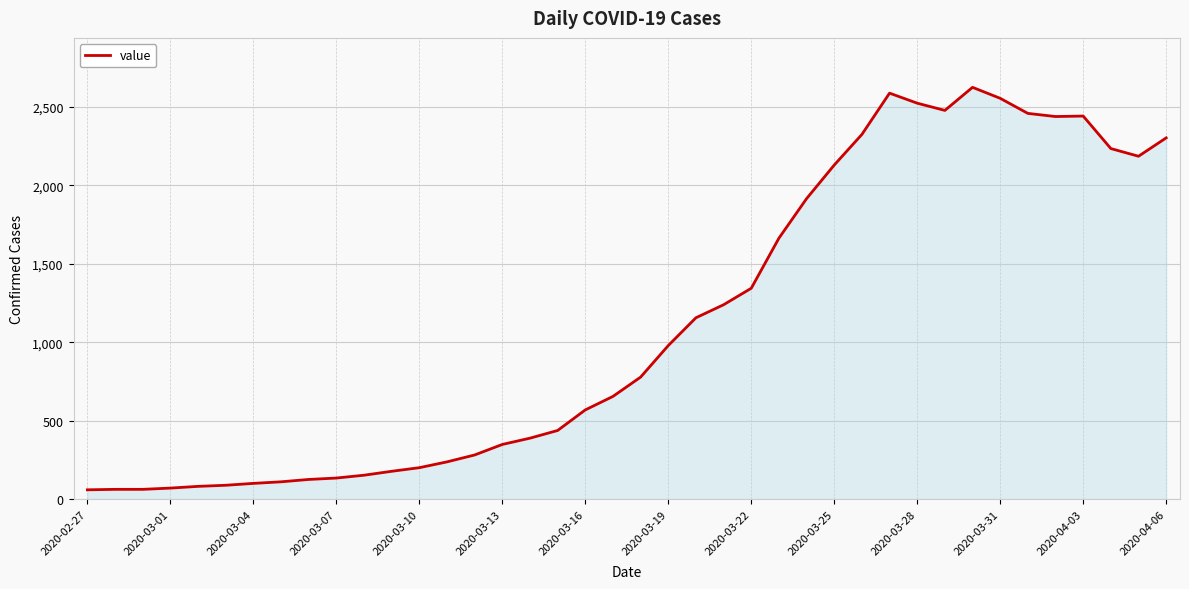

What is the smallest value displayed?

61